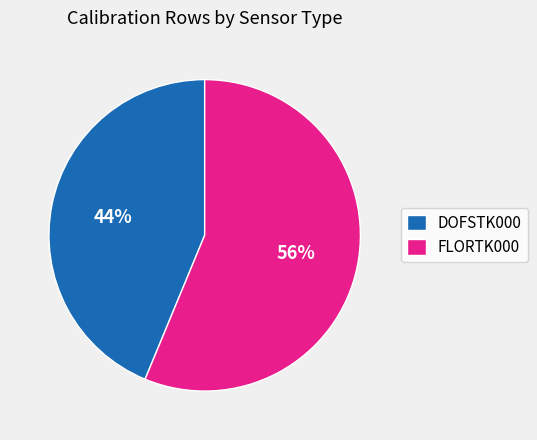

To the nearest percent, what is the average slice percentage?

50%